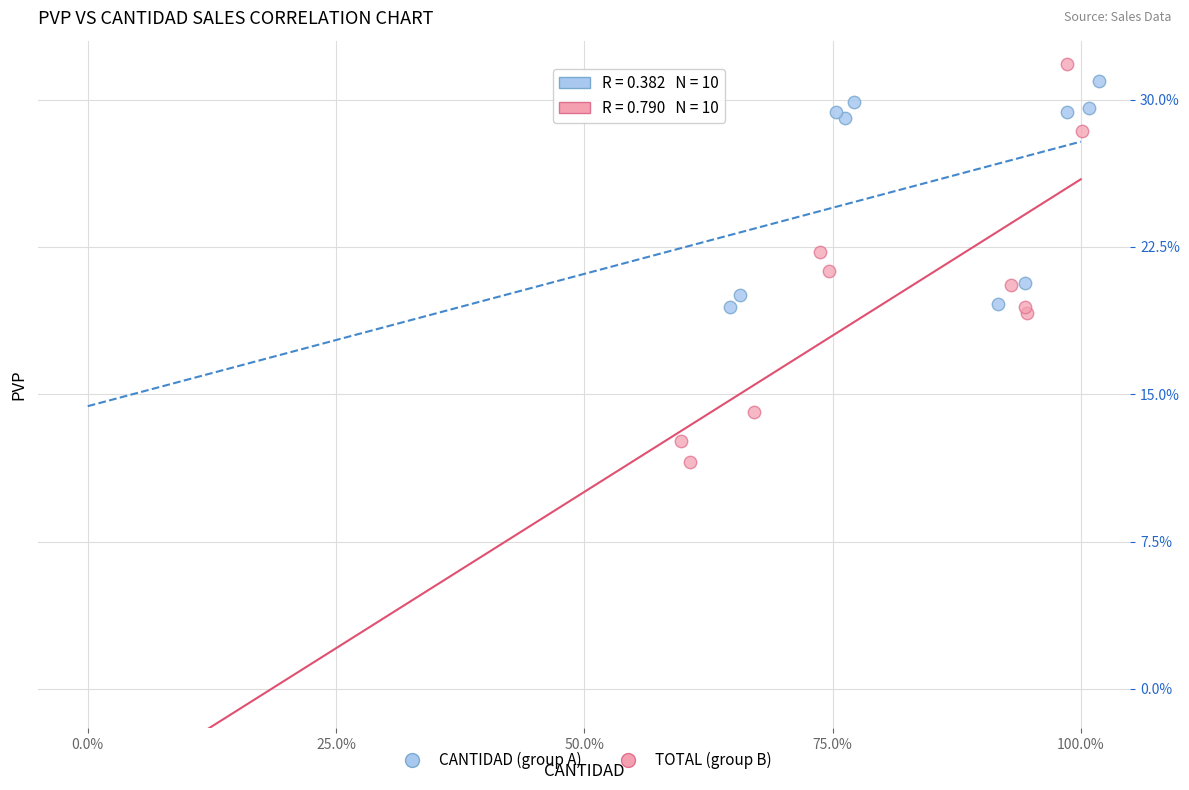

Which series contains the lowest Y value?

TOTAL (group B)